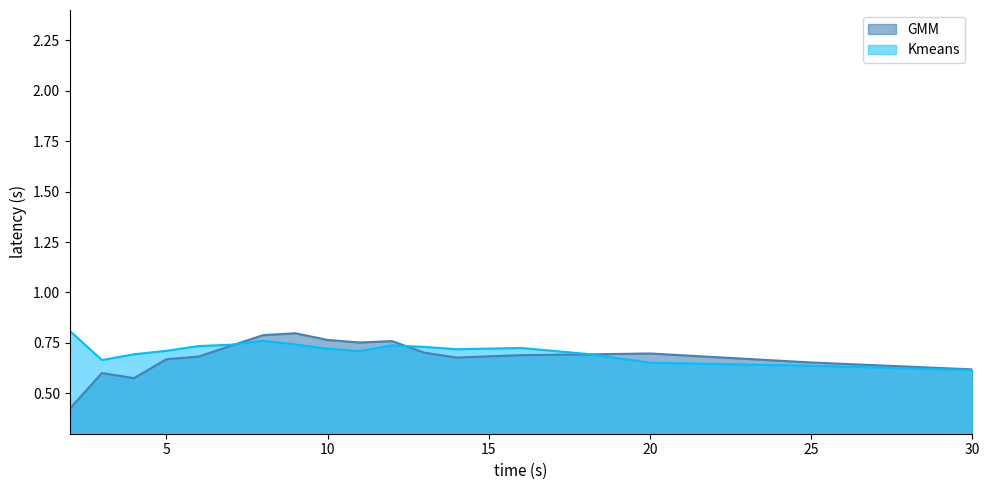

List the labels in order of Kmeans value, smallest first.

30, 25, 20, 3, 4, 18, 11, 5, 14, 10, 16, 13, 6, 12, 7, 9, 8, 2